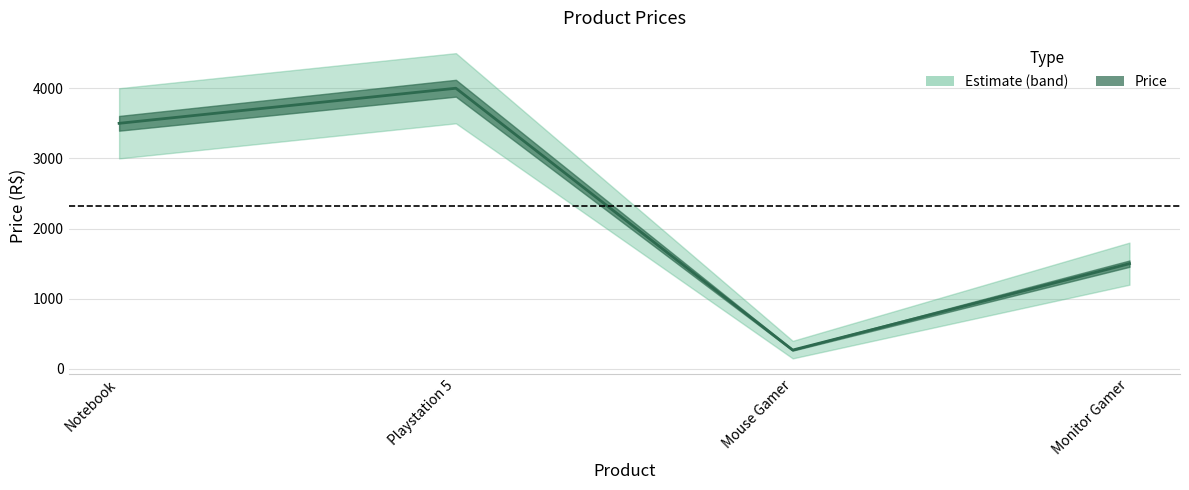

What is the value of the 3rd point from the left?

269